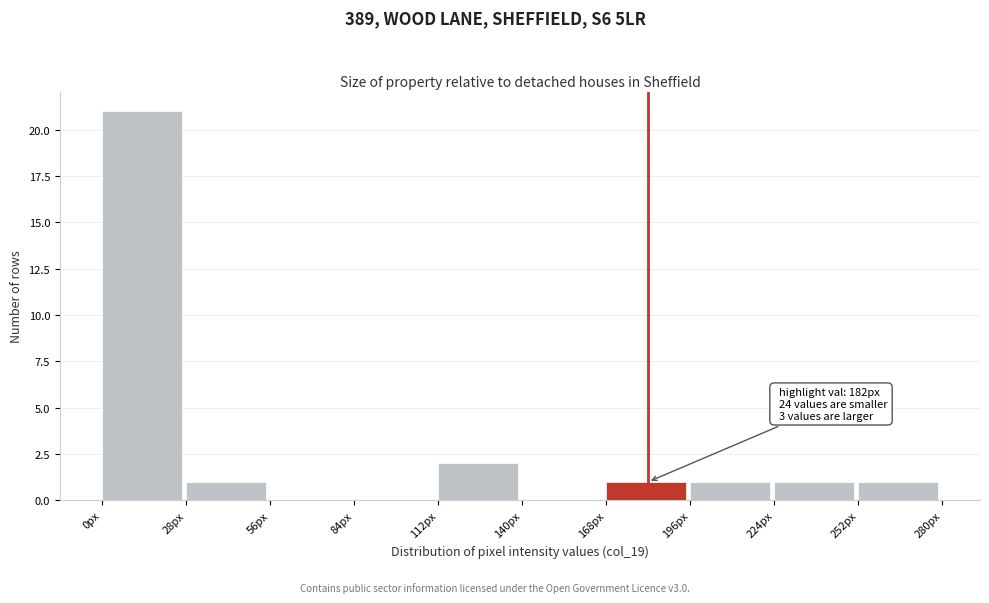

Over which range of the x-axis is the bar tallest?

0 to 28